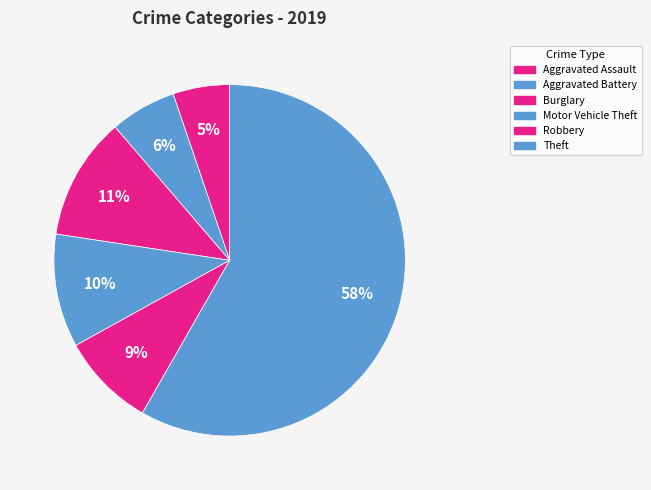

How many slices are in this pie chart?

6